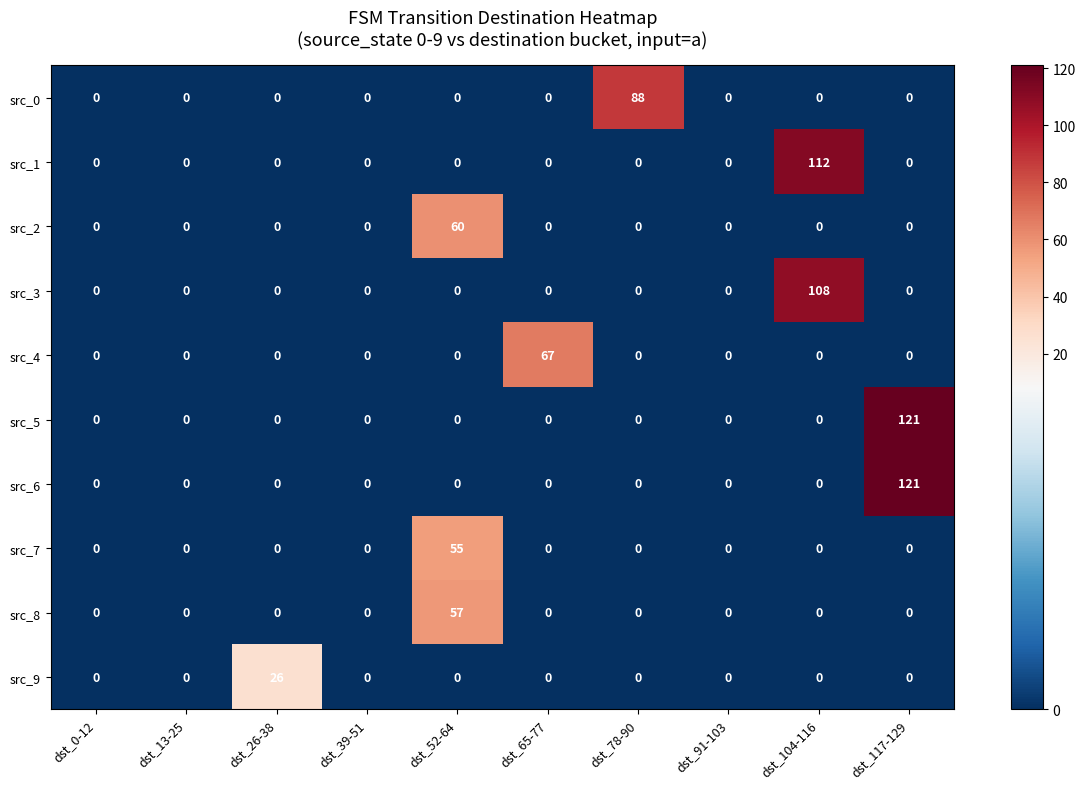

Which category has the highest value across all series?

dst_117-129